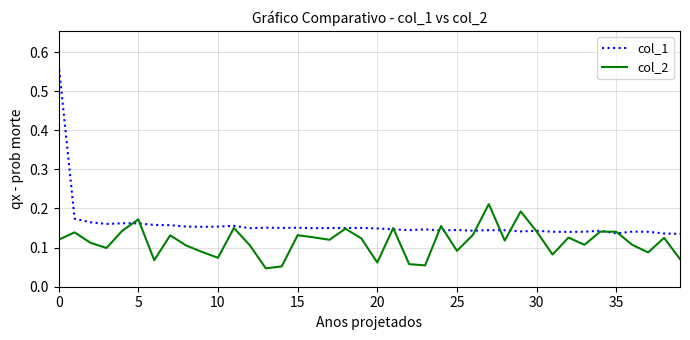

What is the difference between the maximum and minimum values in the col_1 series?

0.4